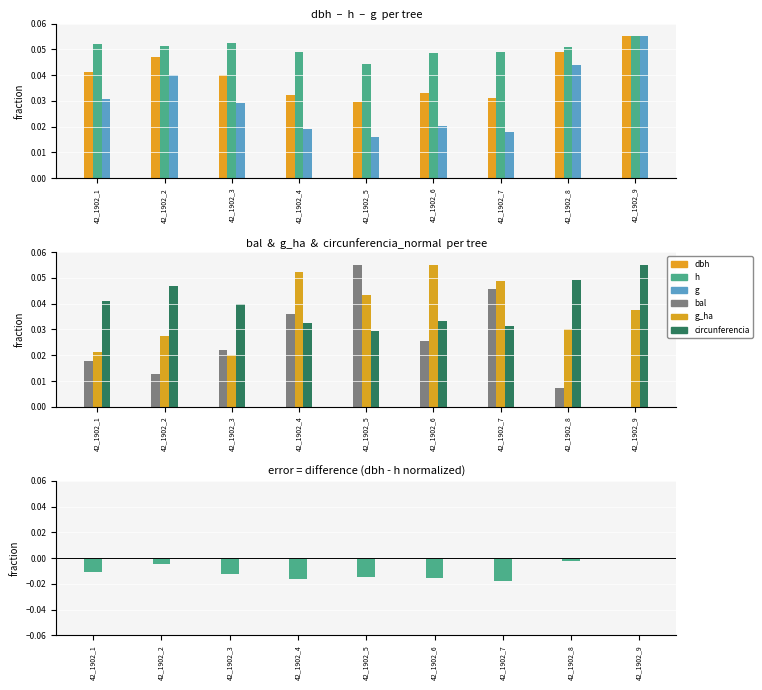

True or false: h has a value of 0.0 at 42_1902_4.

True